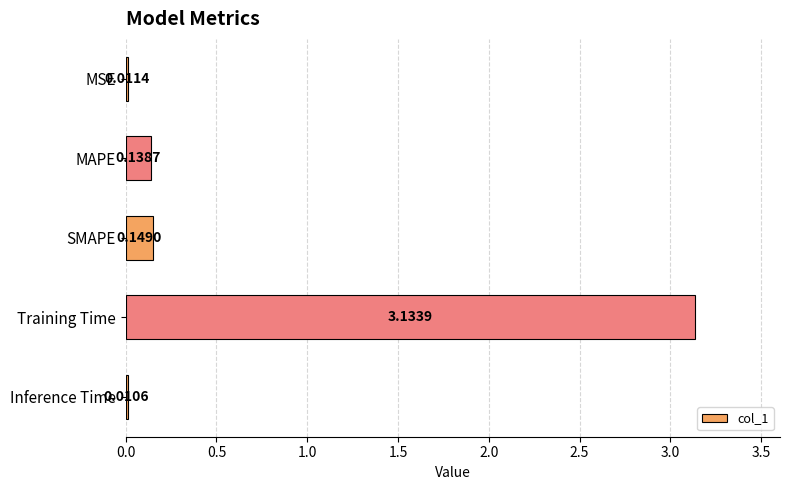

At which category does the chart reach its peak across all series?

Training Time